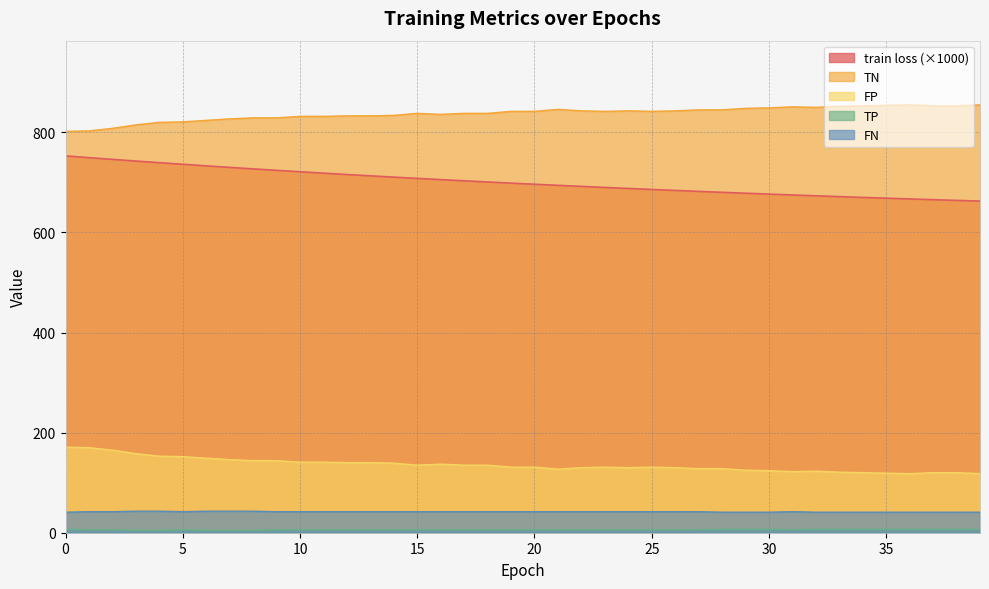

Which series has the largest total across all categories?

TN